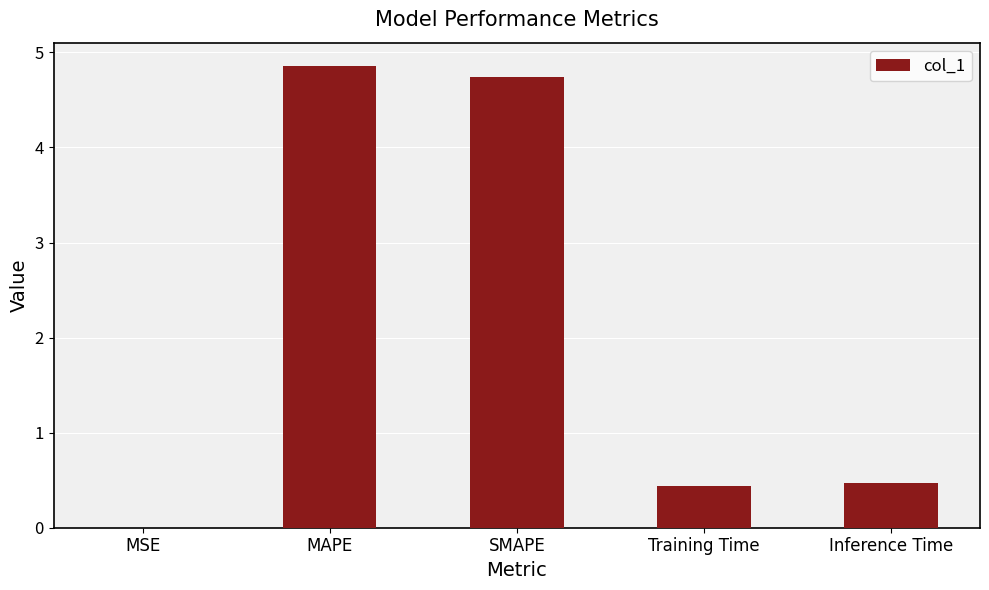

What is the sum of the values at SMAPE and MAPE?

9.6